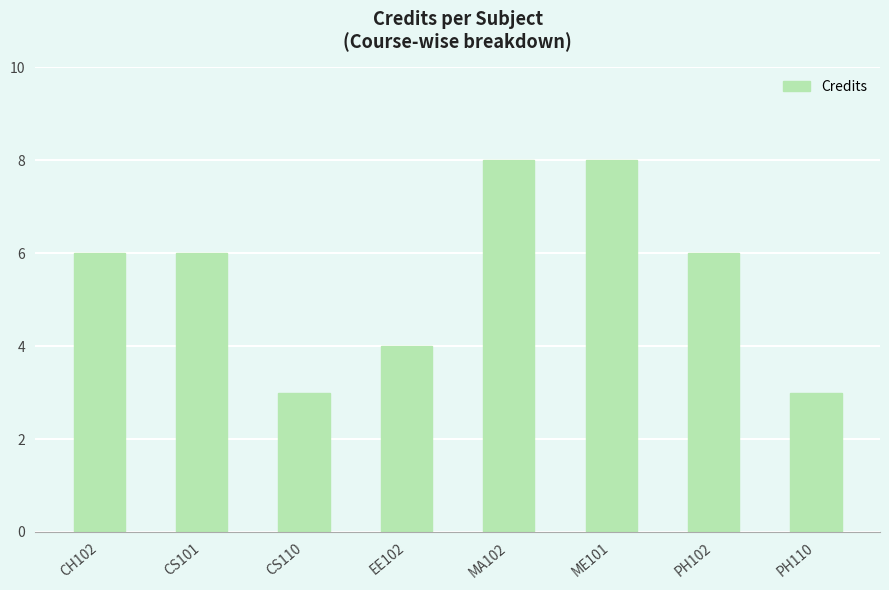

What is the change in value from CH102 to EE102?

-2